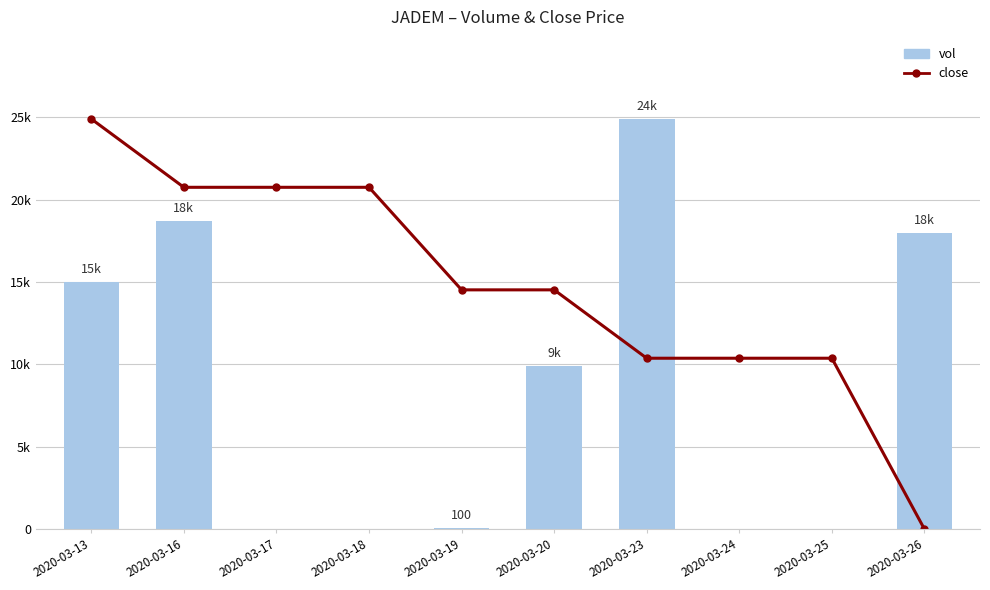

What is the difference between the close (scaled) values at 2020-03-26 and 2020-03-24?

10375.0